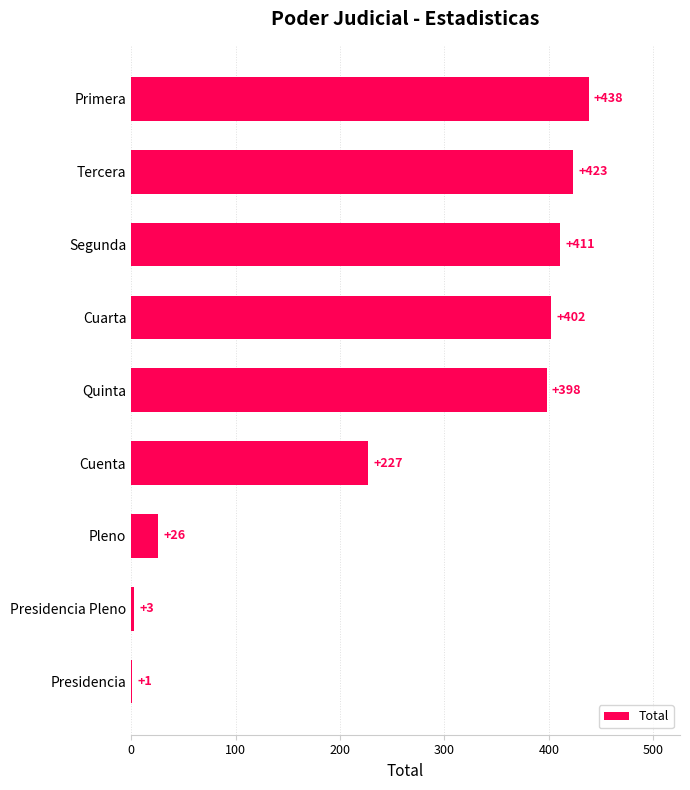

How many distinct data groups are displayed?

1